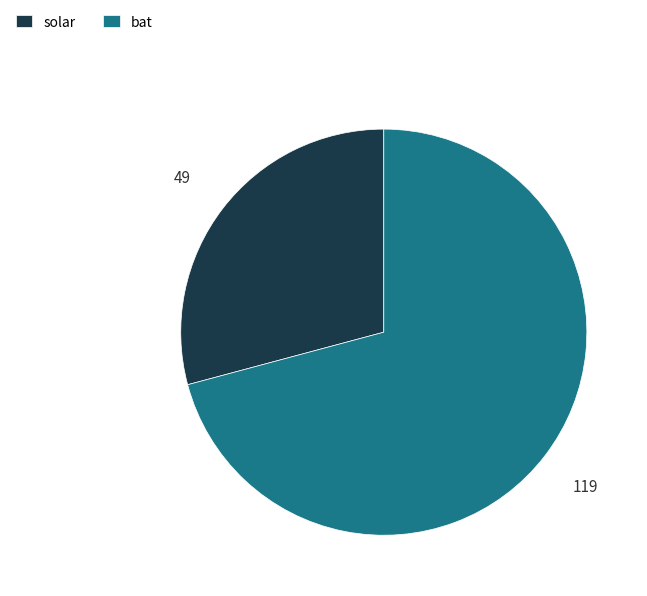

The bat slice represents 85% of the pie. True or false?

False